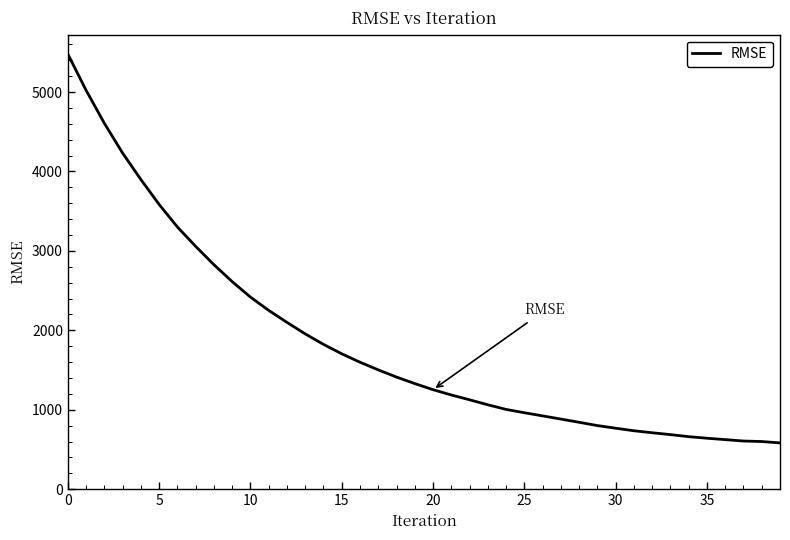

What is the difference between the maximum and minimum values?

4895.4